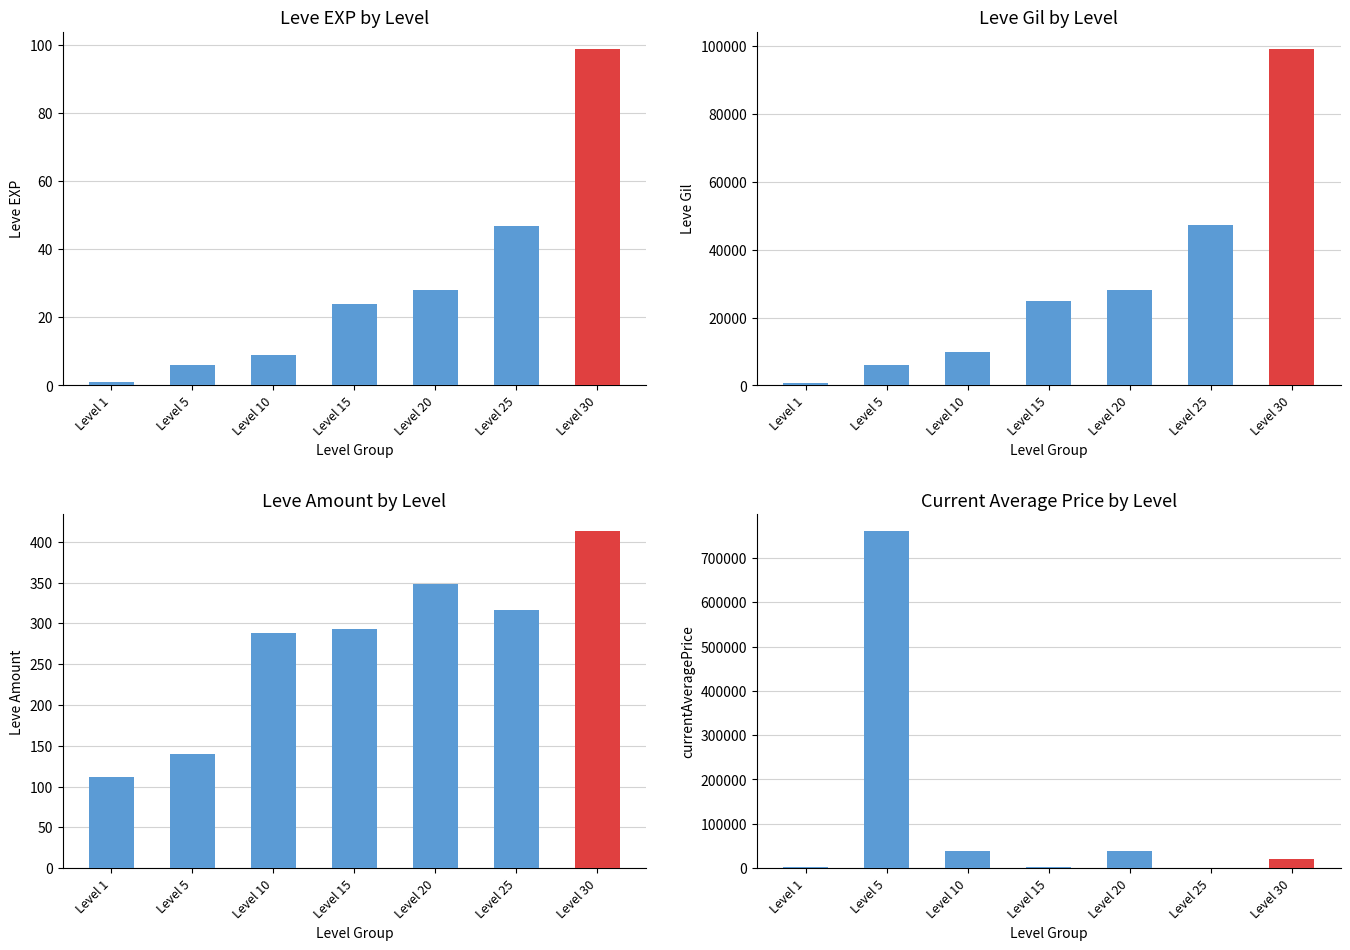

Is it true that Leve Gil equals 10376 at Level 5?

False